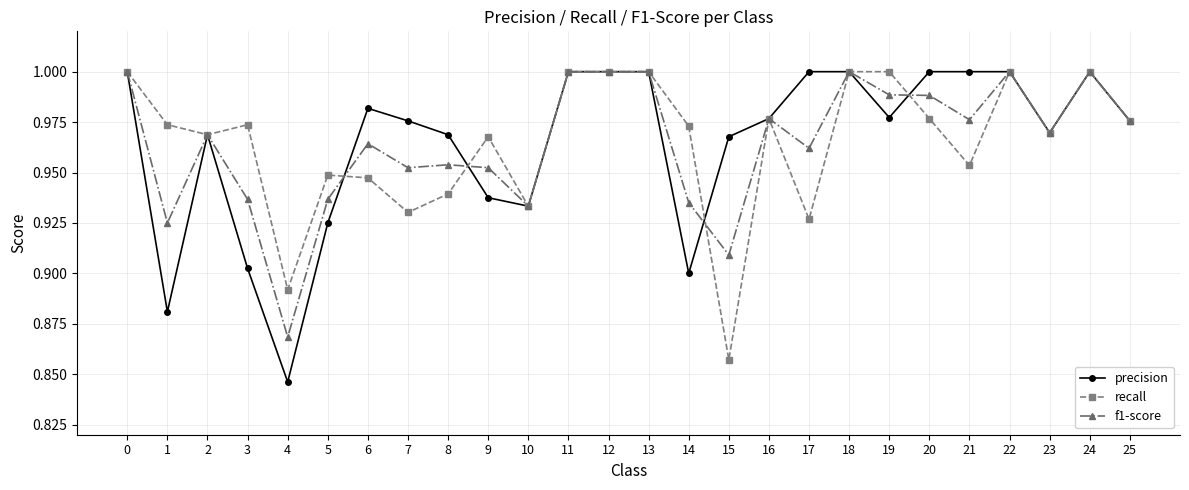

True or false: recall has a value of 1.5 at 25.

False